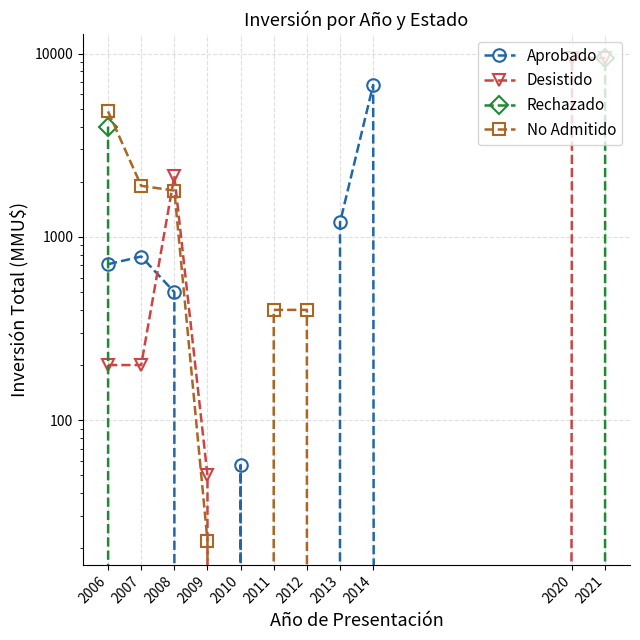

Rank the categories by No Admitido value from lowest to highest.

2010, 2013, 2014, 2020, 2021, 2009, 2011, 2012, 2008, 2007, 2006